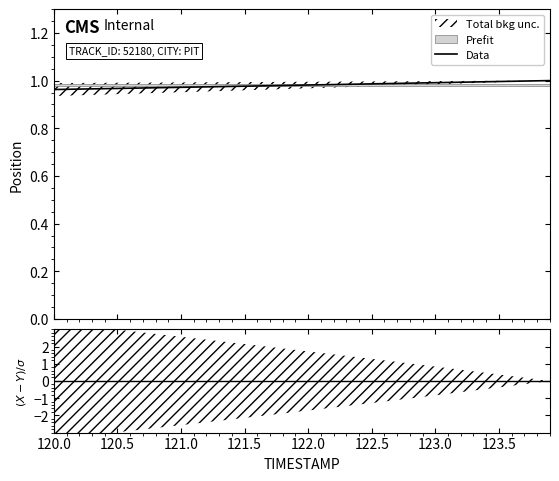

What is the greatest value displayed?

1.0